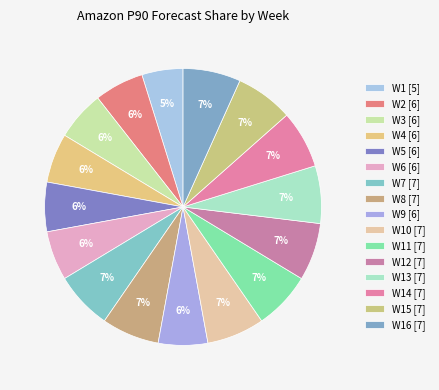

To the nearest percent, what is the difference between the largest and smallest slice percentages?

2%